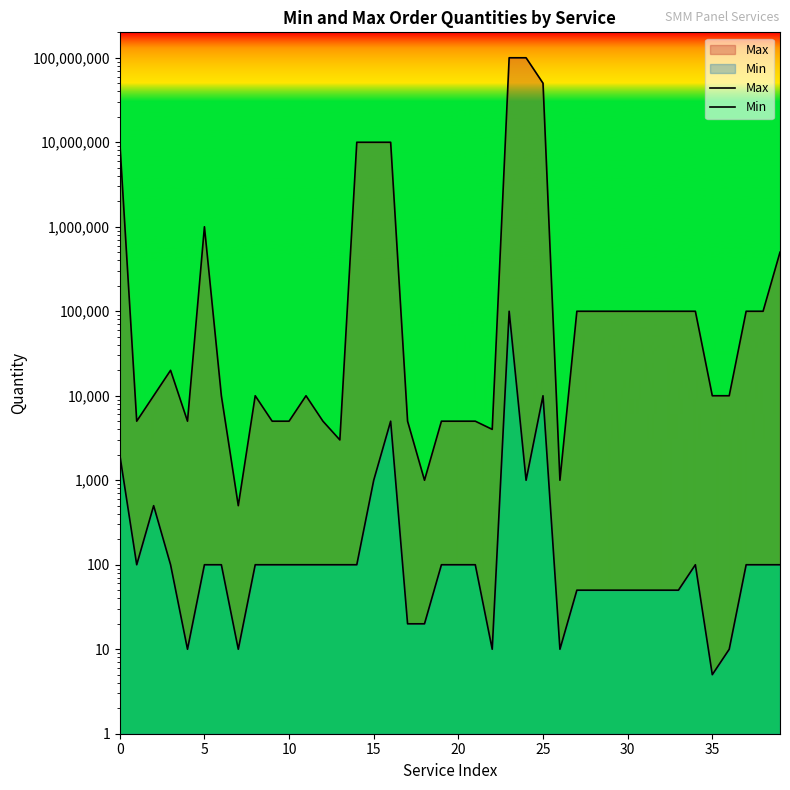

How many lines are shown in the chart?

2